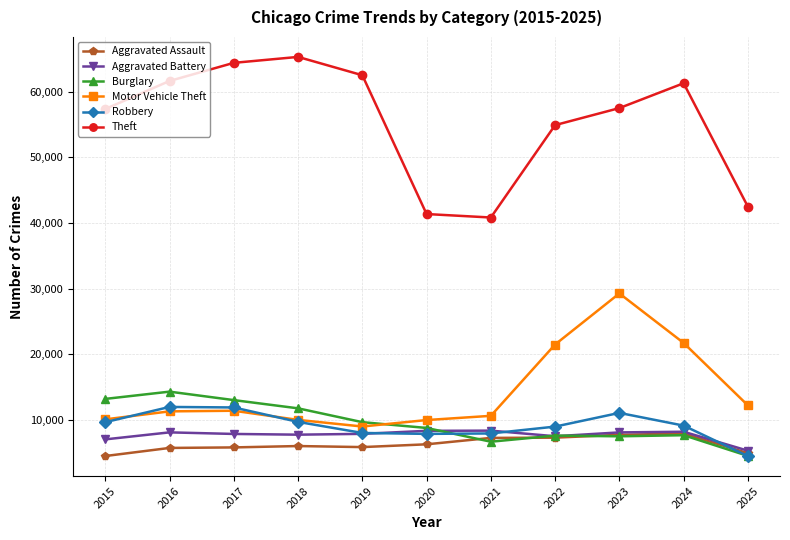

Does the chart have visible grid lines?

Yes